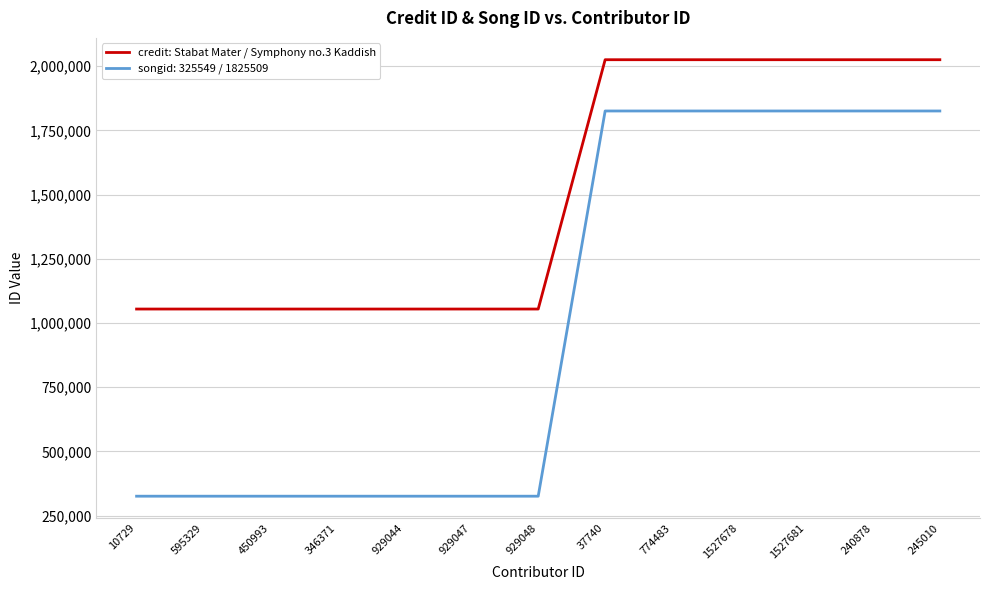

True or false: credit: Stabat Mater / Symphony no.3 Kaddish has a value of 1054317 at 346371.

True